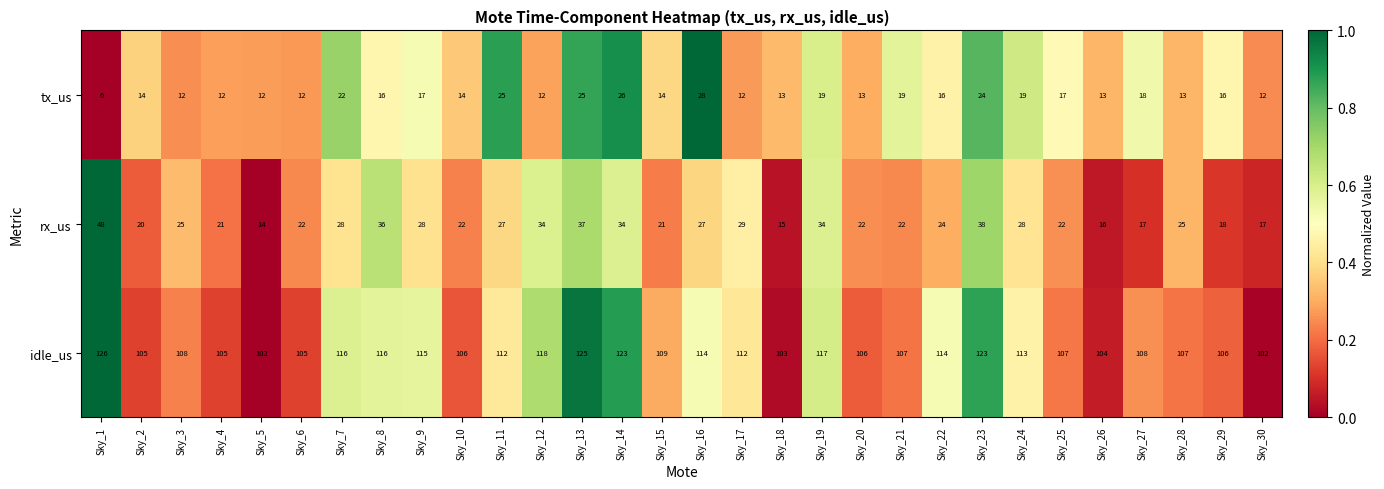

At Sky_9, list the series in order from largest to smallest.

idle_us, rx_us, tx_us